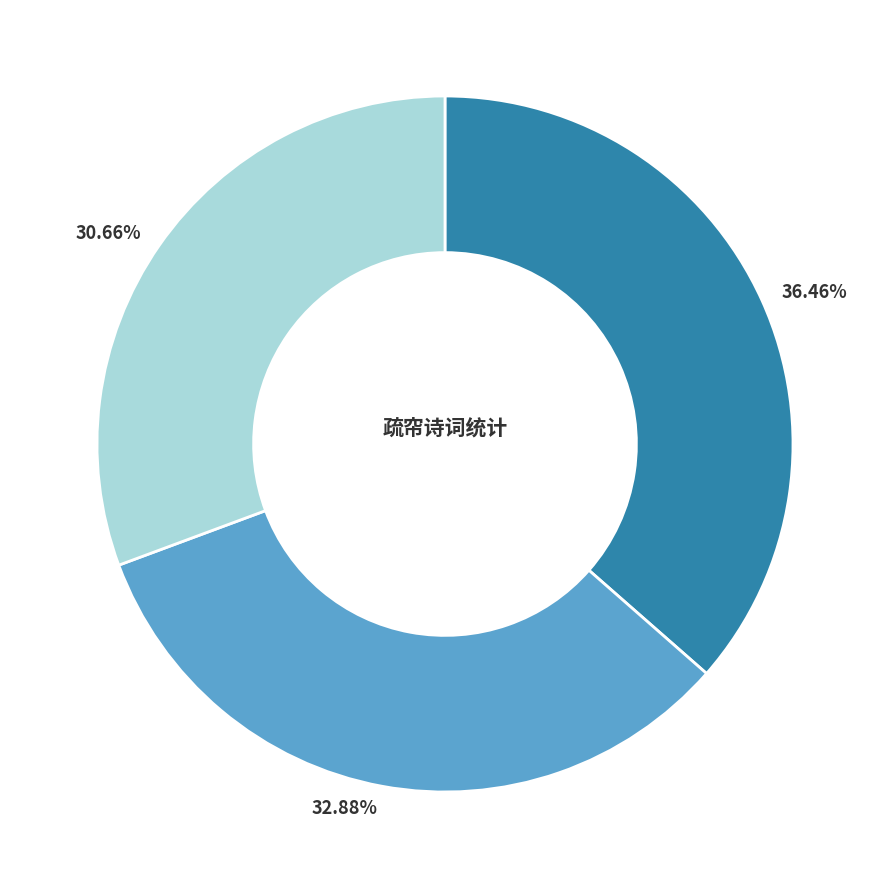

Does any single category account for the majority?

No